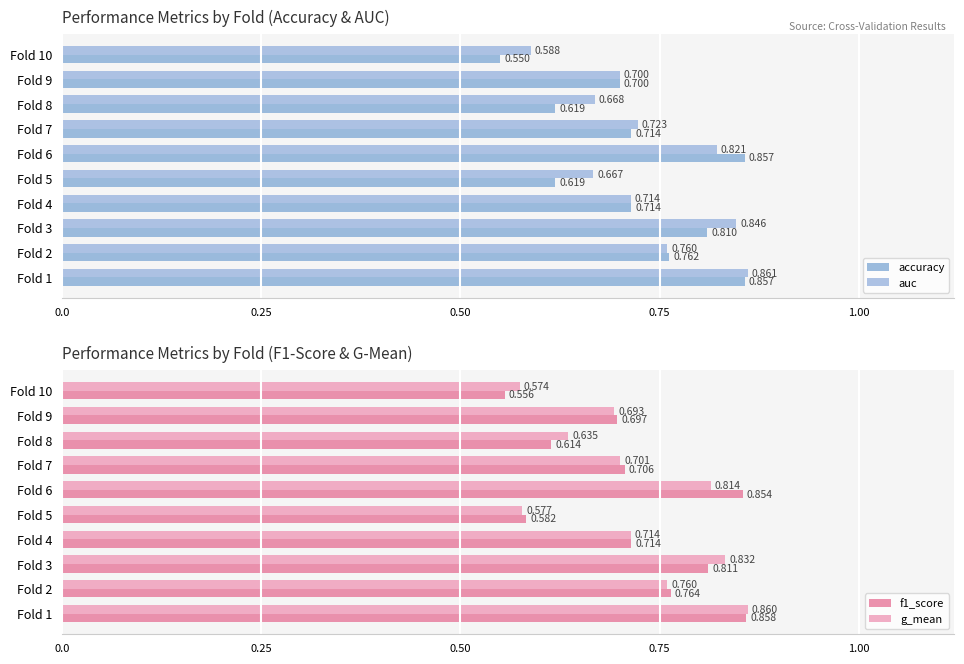

Between Fold 8 and Fold 7, which is larger?

Fold 7